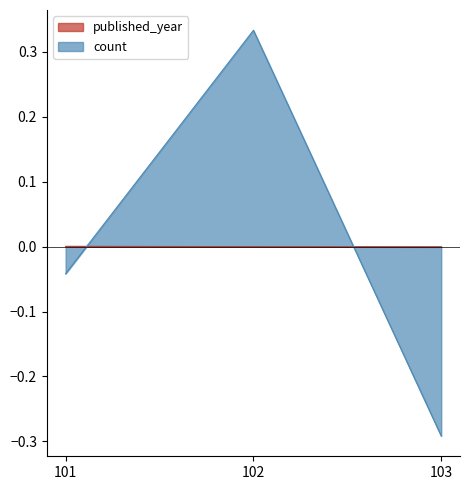

What are all the series names shown in the legend?

published_year, count